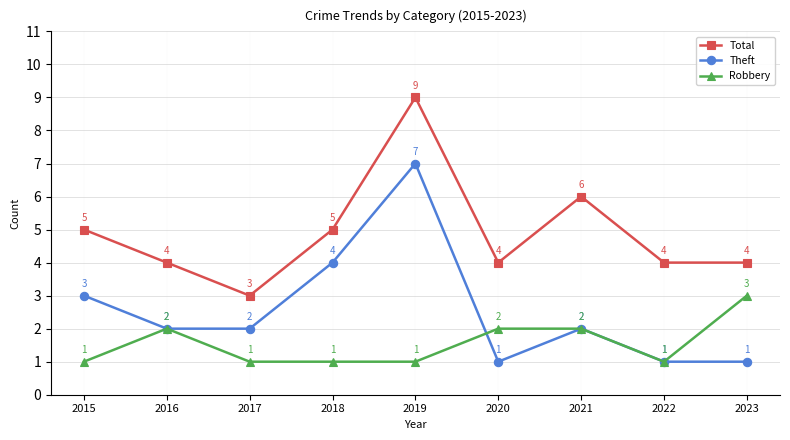

Read the Robbery value at 2016.

2